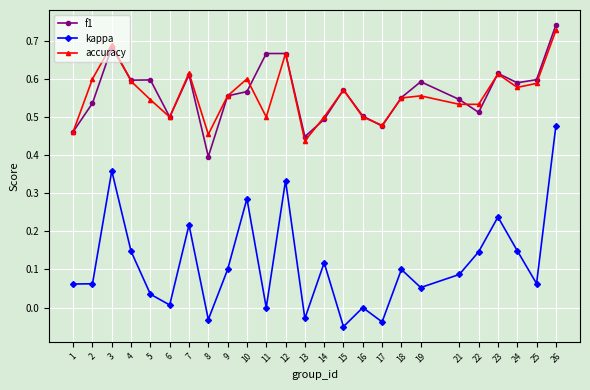

Which label corresponds to the largest value in the chart?

26